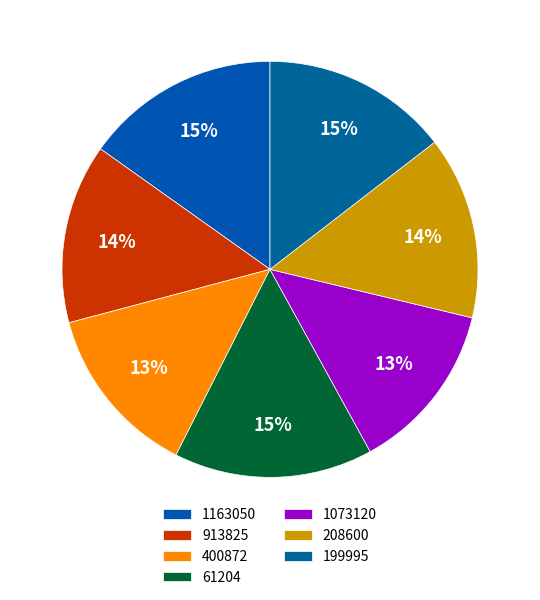

What is the change in value from 1163050 to 913825?

-0.1